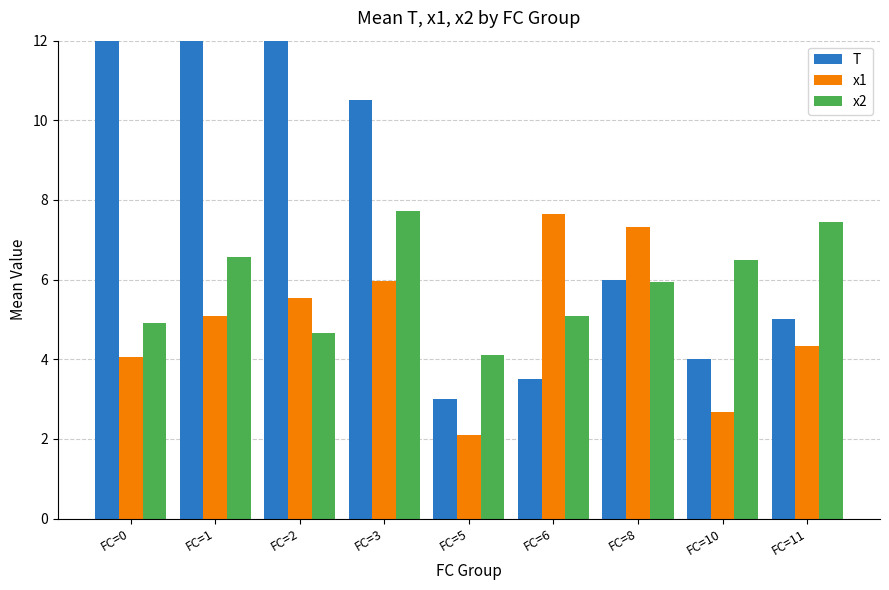

What is the minimum value shown in the chart?

2.1